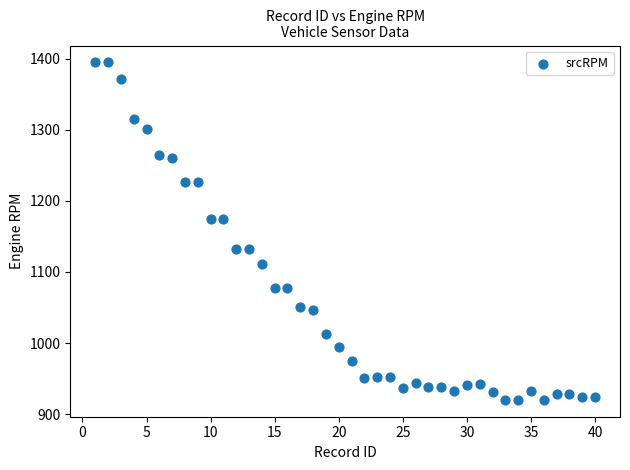

What is the range of Y values (max minus min)?

475